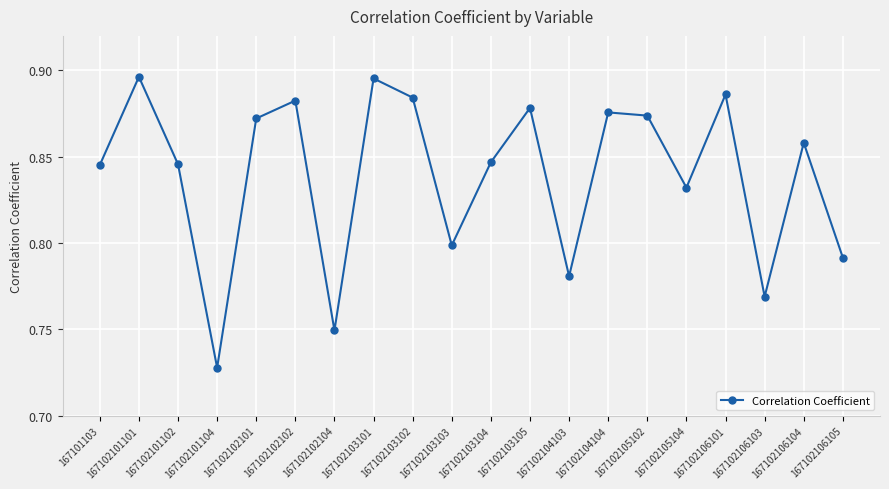

How many interior local valleys (lower than both neighbors) does the data have?

6